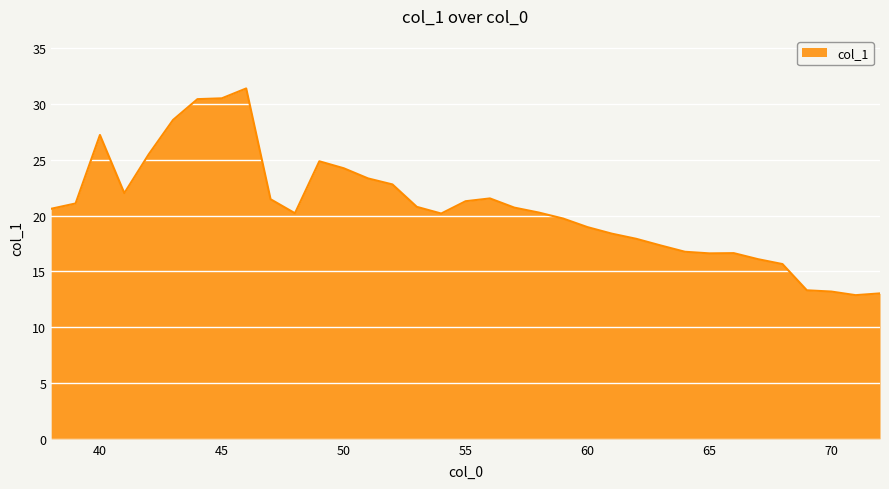

What is the greatest value displayed?

31.4